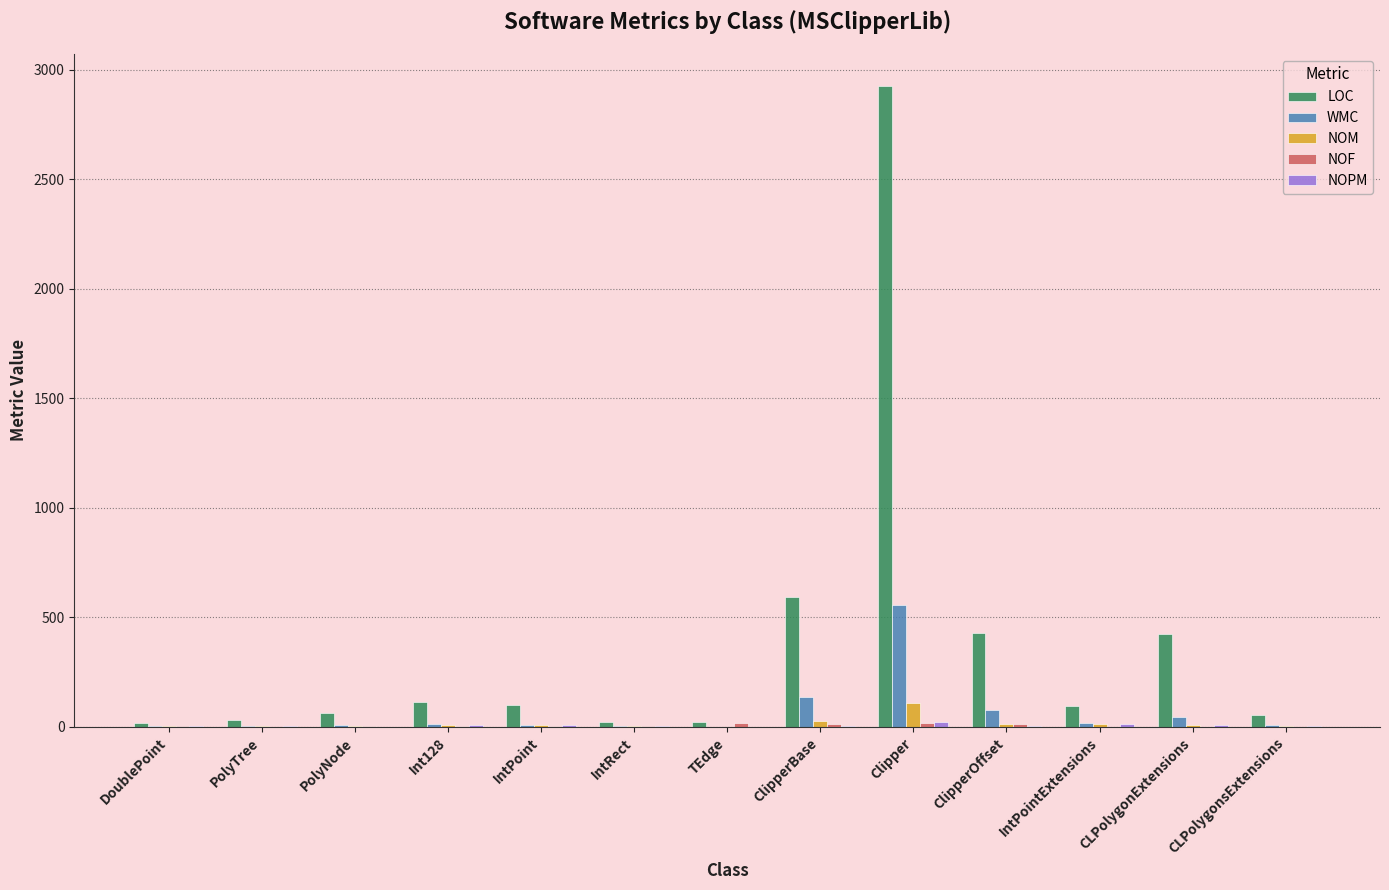

Are the bars grouped side by side (vs. stacked)?

Yes